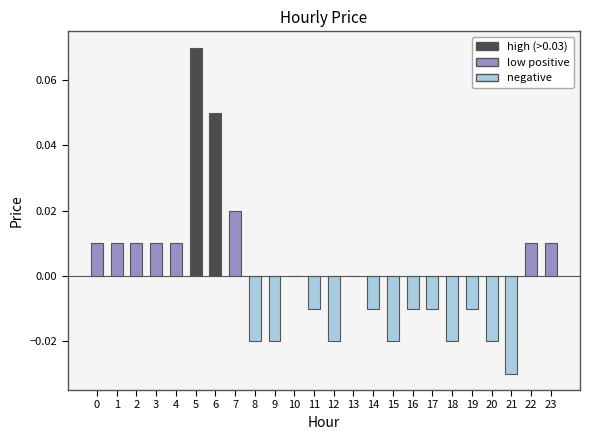

The chart shows a value of -0.0 at 12. True or false?

True